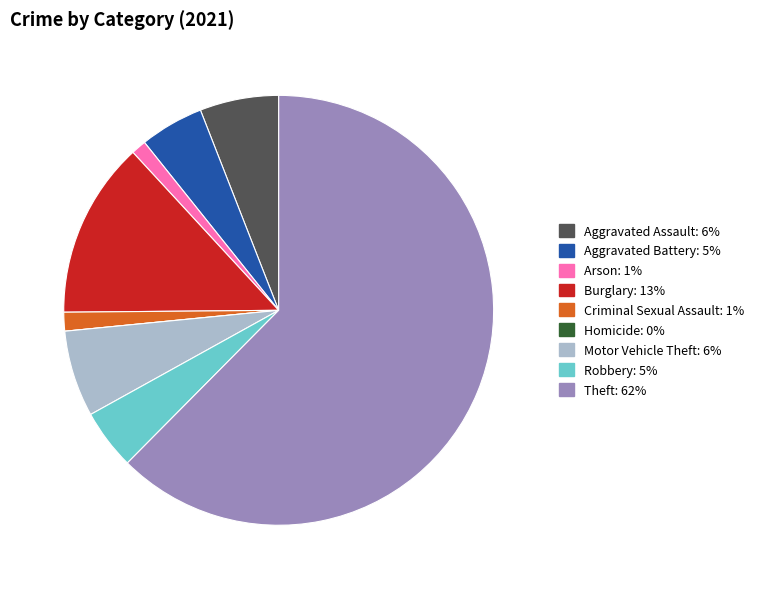

The Arson slice represents 11% of the pie. True or false?

False